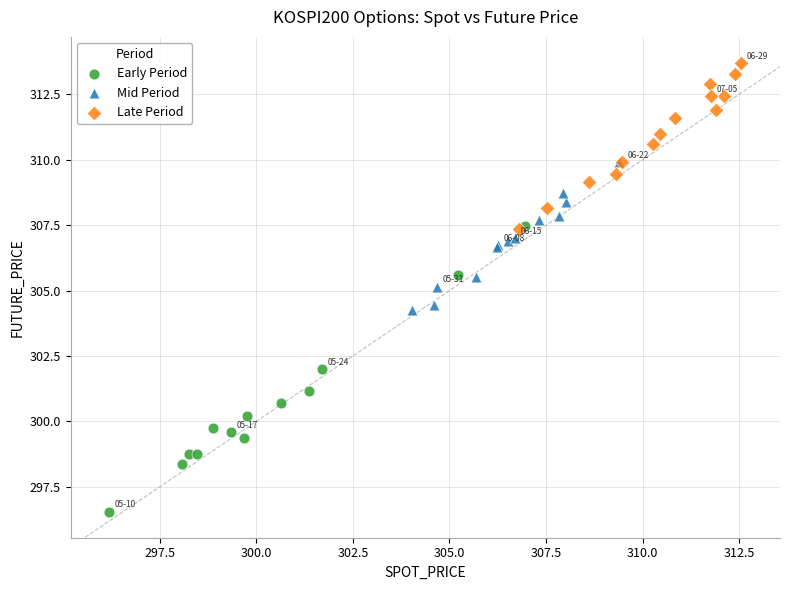

Which series has the largest Y range (max minus min)?

Early Period